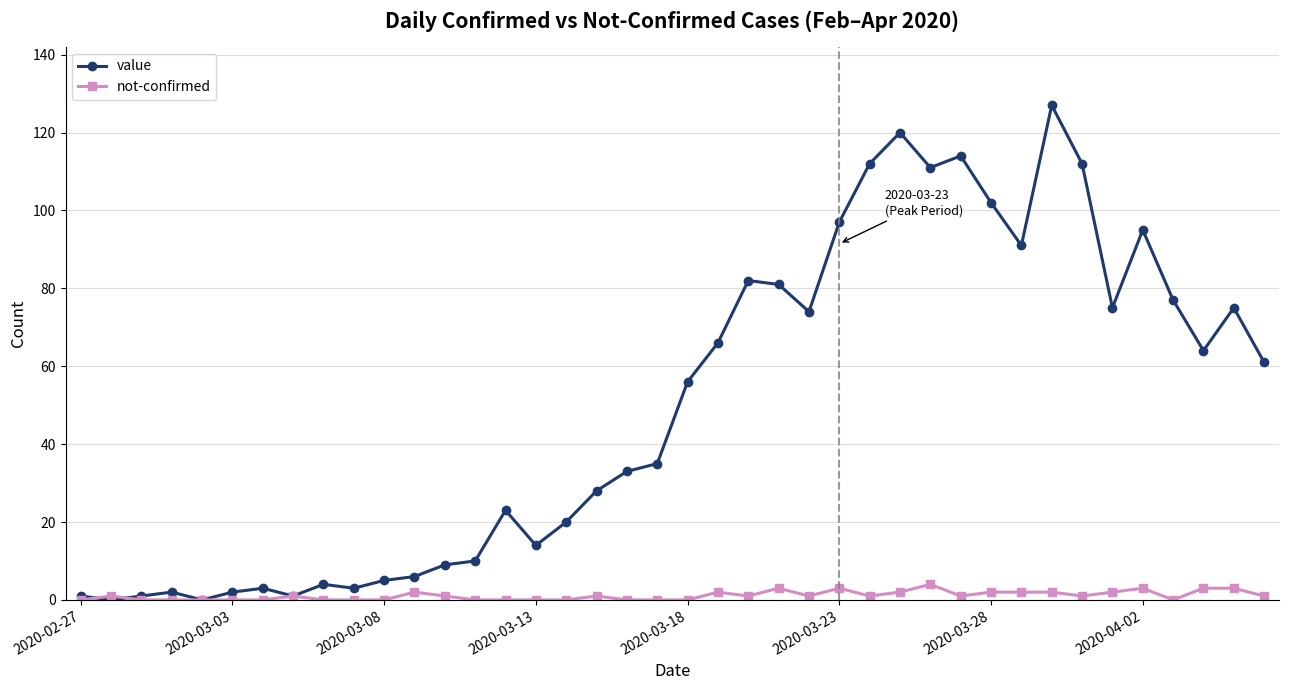

At how many categories does at least one series exceed 65?

17